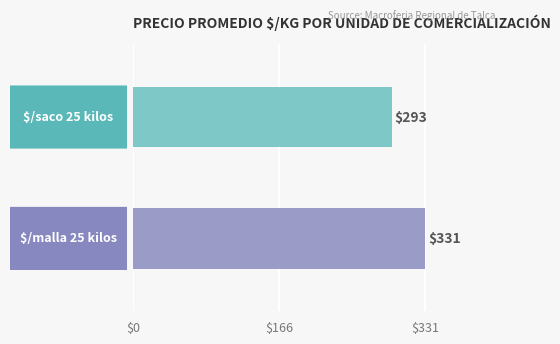

How many categories are shown in the chart?

1